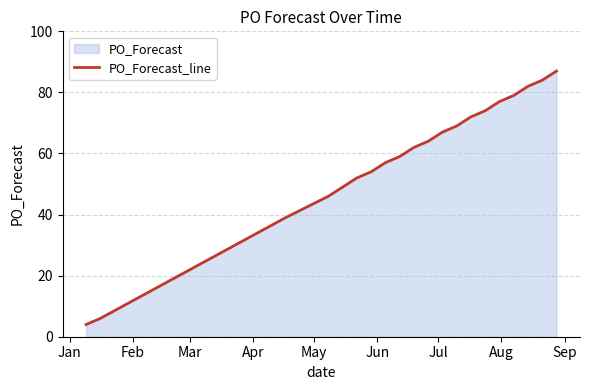

What is the maximum value shown in the chart?

87